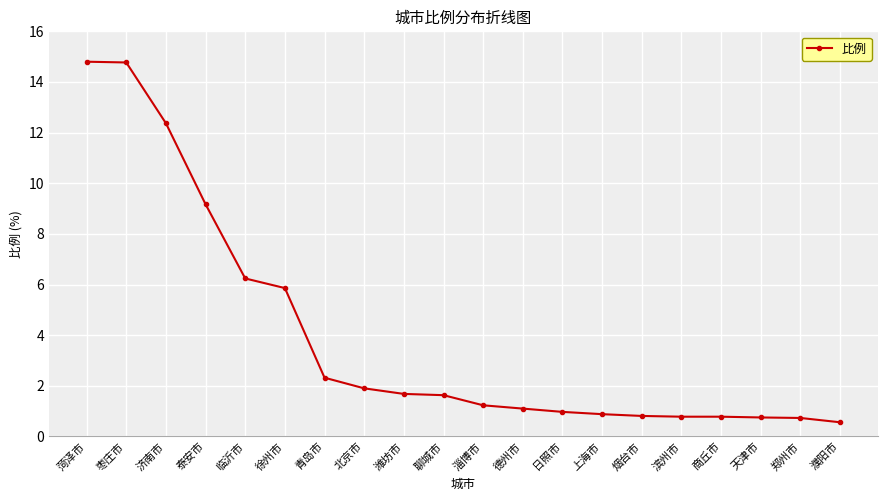

What is the approximate value at 青岛市?

2.3